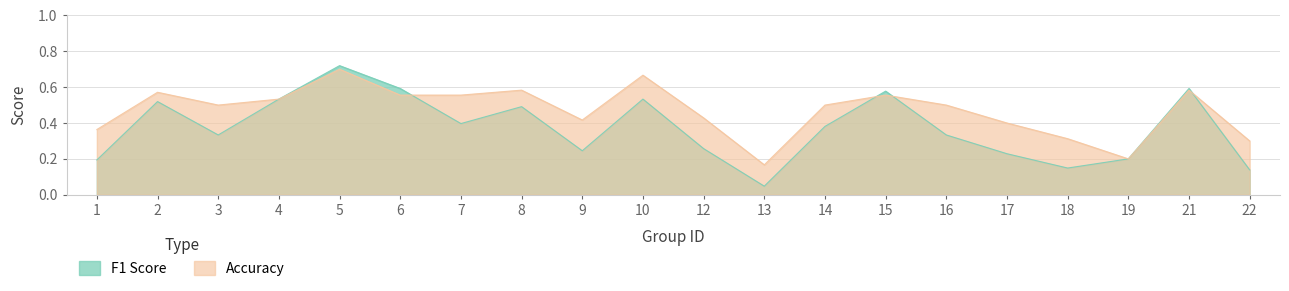

What is the difference between the accuracy values at 15 and 9?

0.1